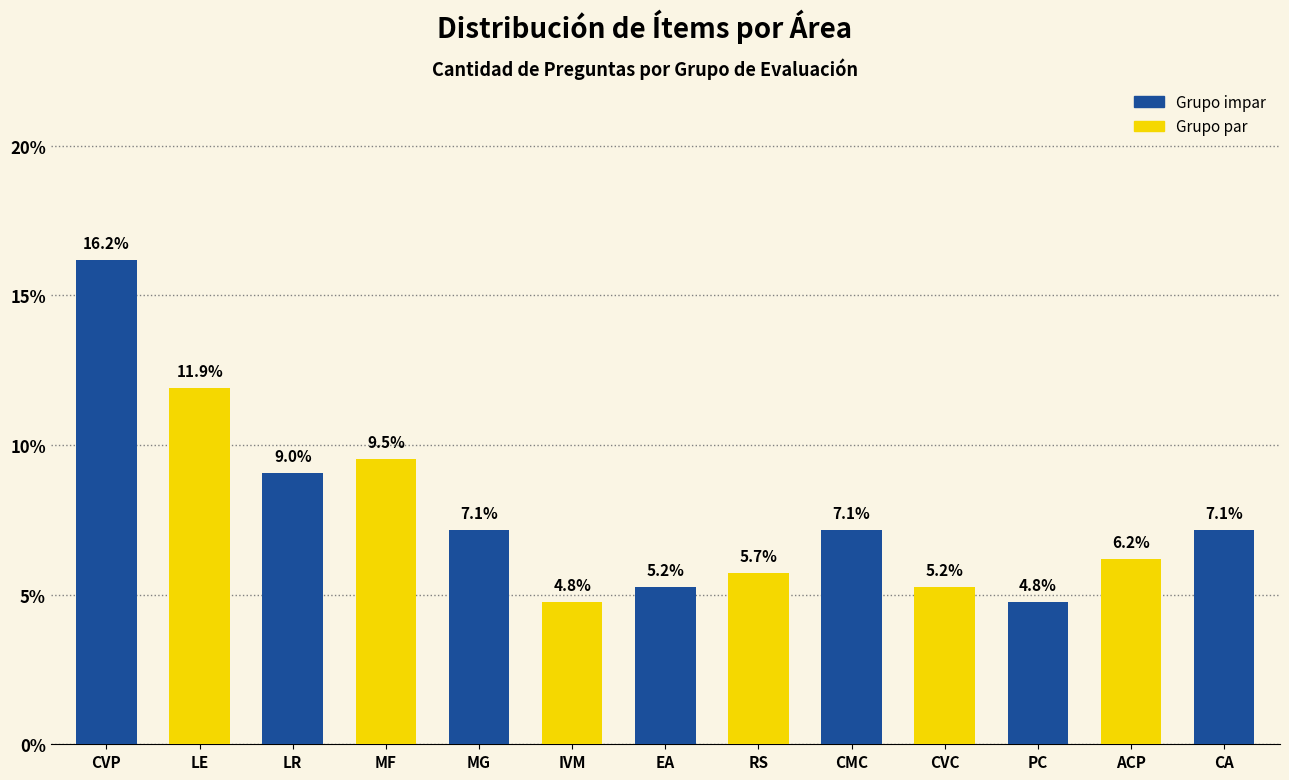

Reading left to right, transcribe all the data shown in this chart.

CVP=16.2	LE=11.9	LR=9.0	MF=9.5	MG=7.1	IVM=4.8	EA=5.2	RS=5.7	CMC=7.1	CVC=5.2	PC=4.8	ACP=6.2	CA=7.1